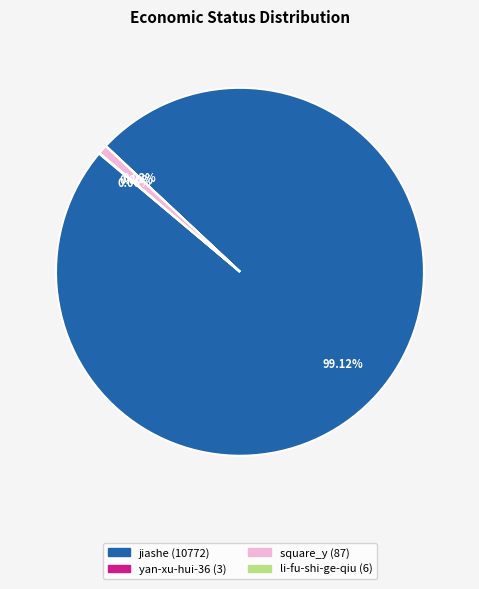

Is there a majority slice in this chart?

Yes